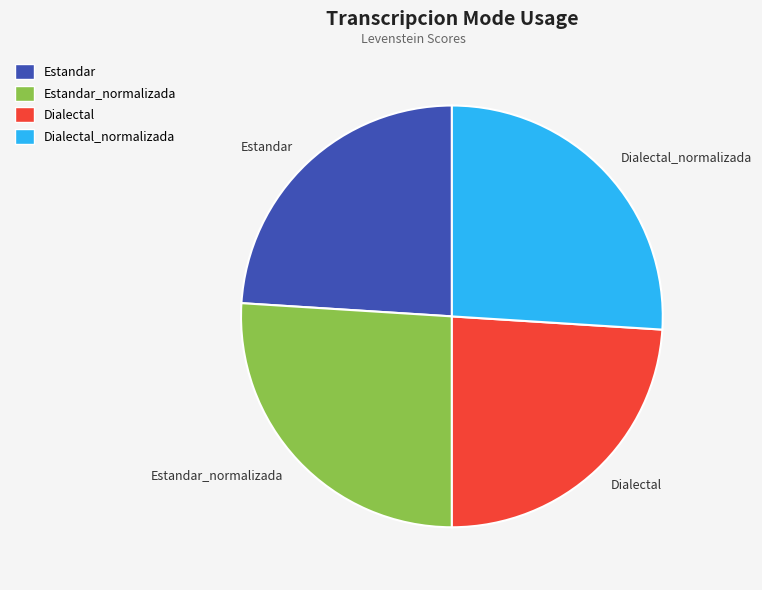

Does Dialectal represent more than half of the total?

No